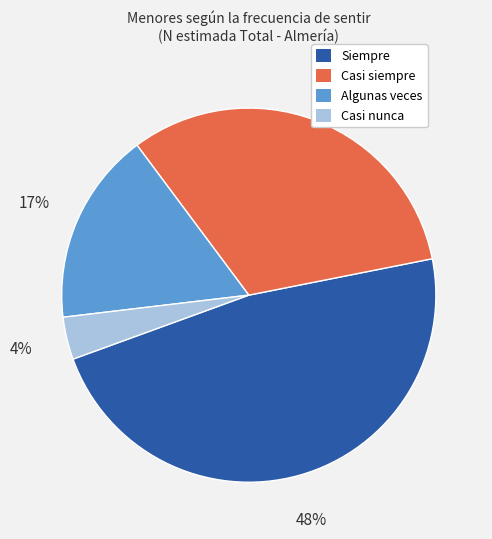

Is it true that Algunas veces is 28% of the pie?

False